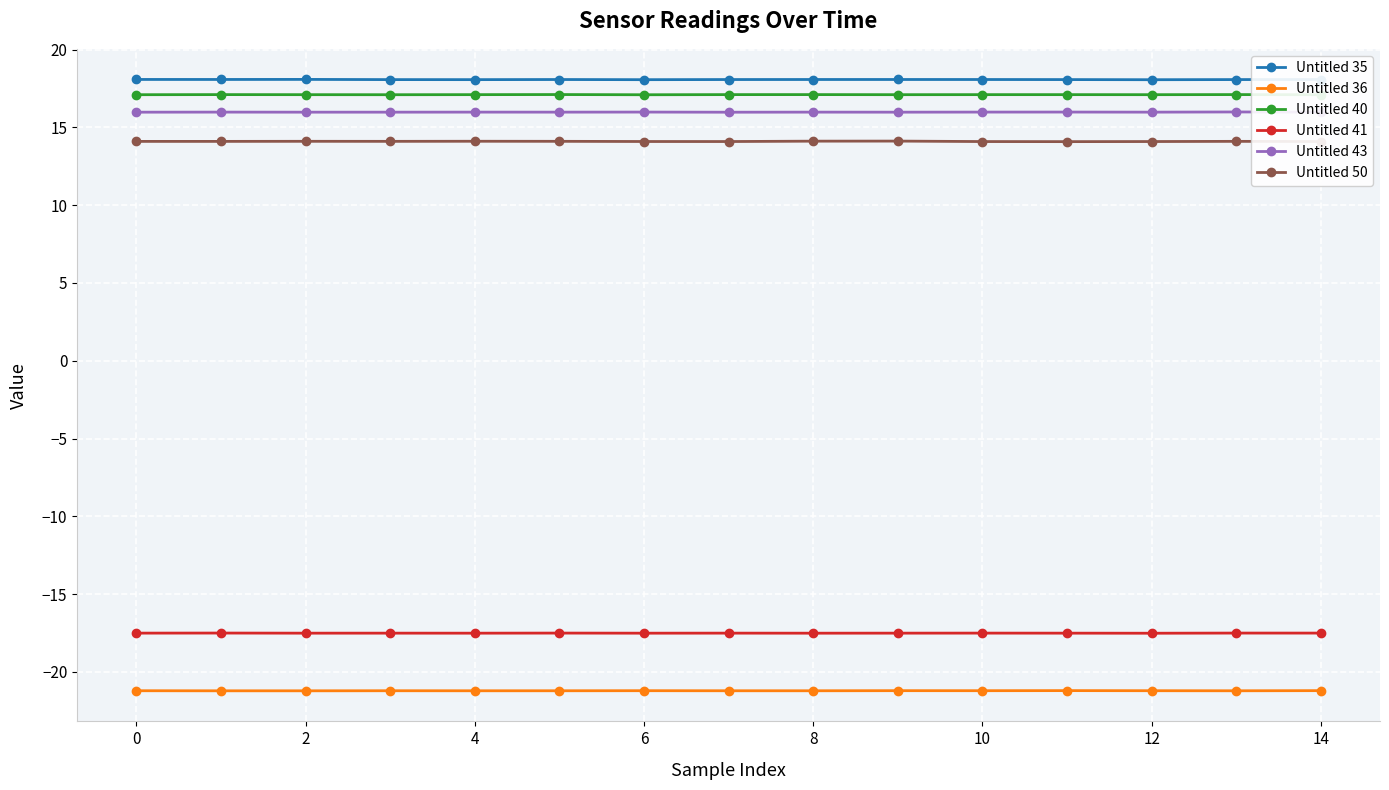

At how many categories does at least one series exceed -17?

15